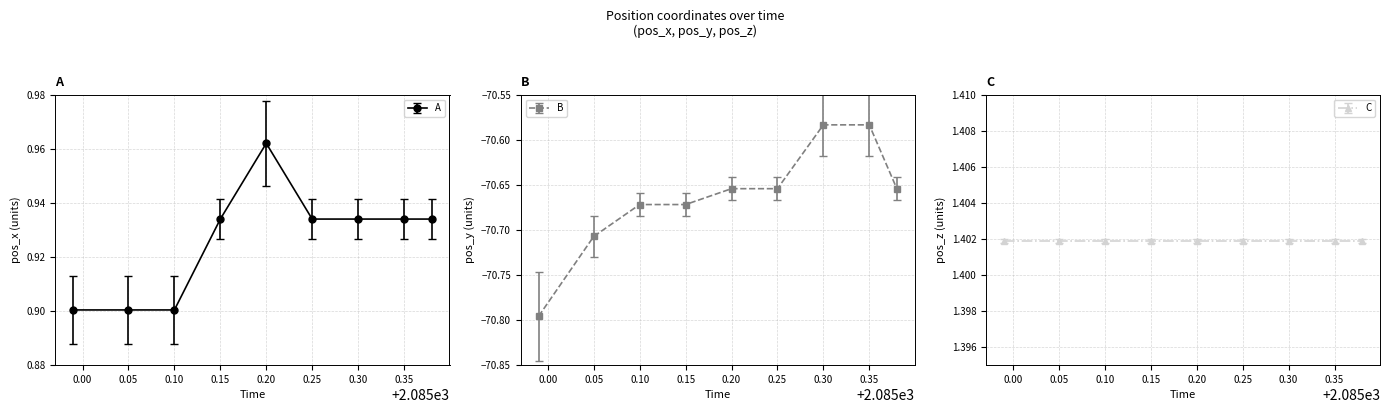

Is it true that A equals 1.4 at 0.10?

False